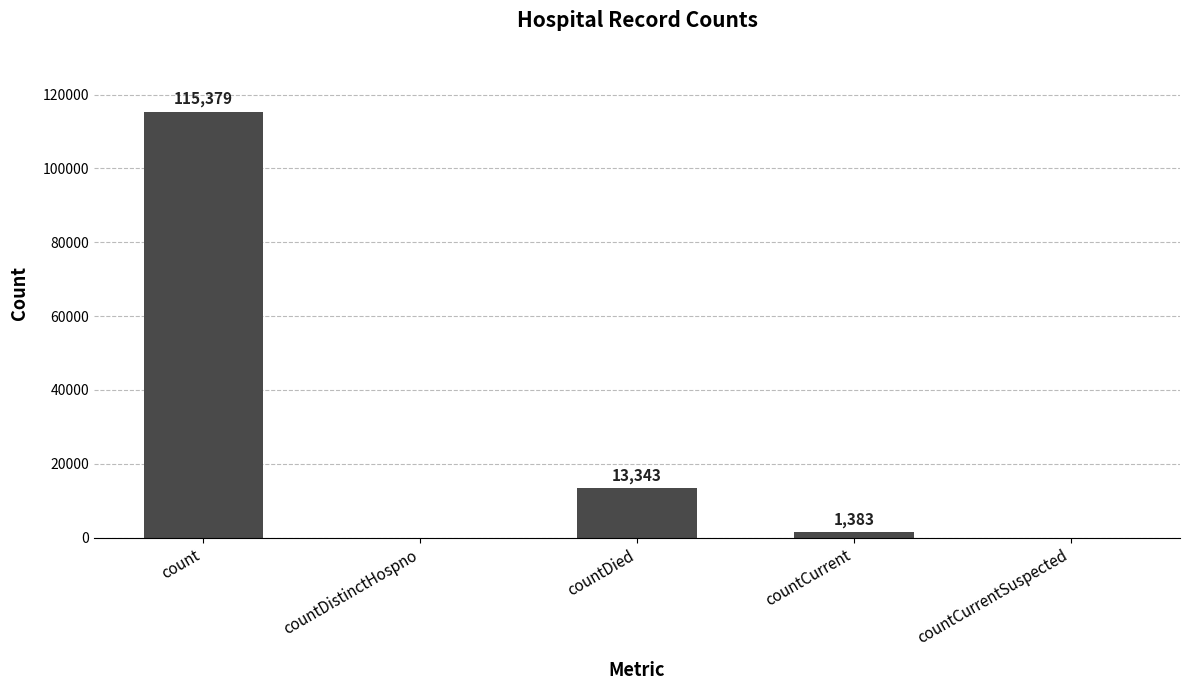

What is the change in value from count to countCurrentSuspected?

-115379